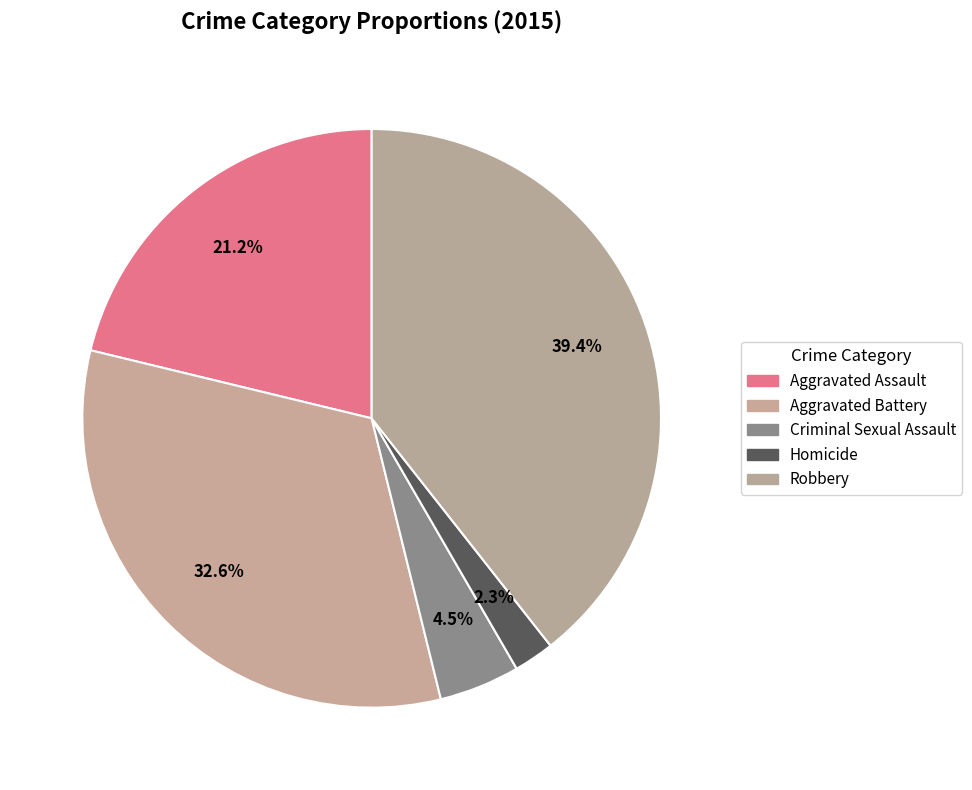

Is Aggravated Battery the majority of the pie?

No